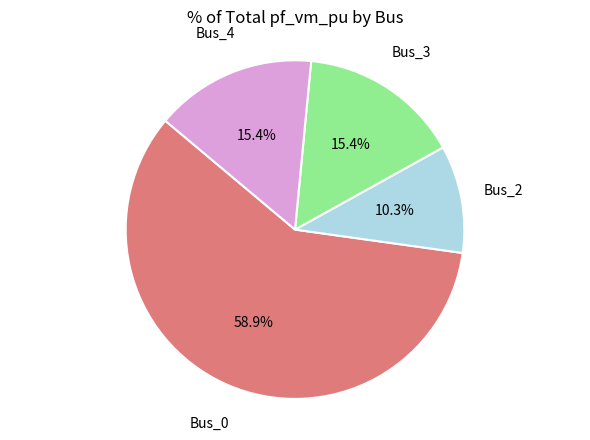

Is there any slice that represents more than half of the pie?

Yes